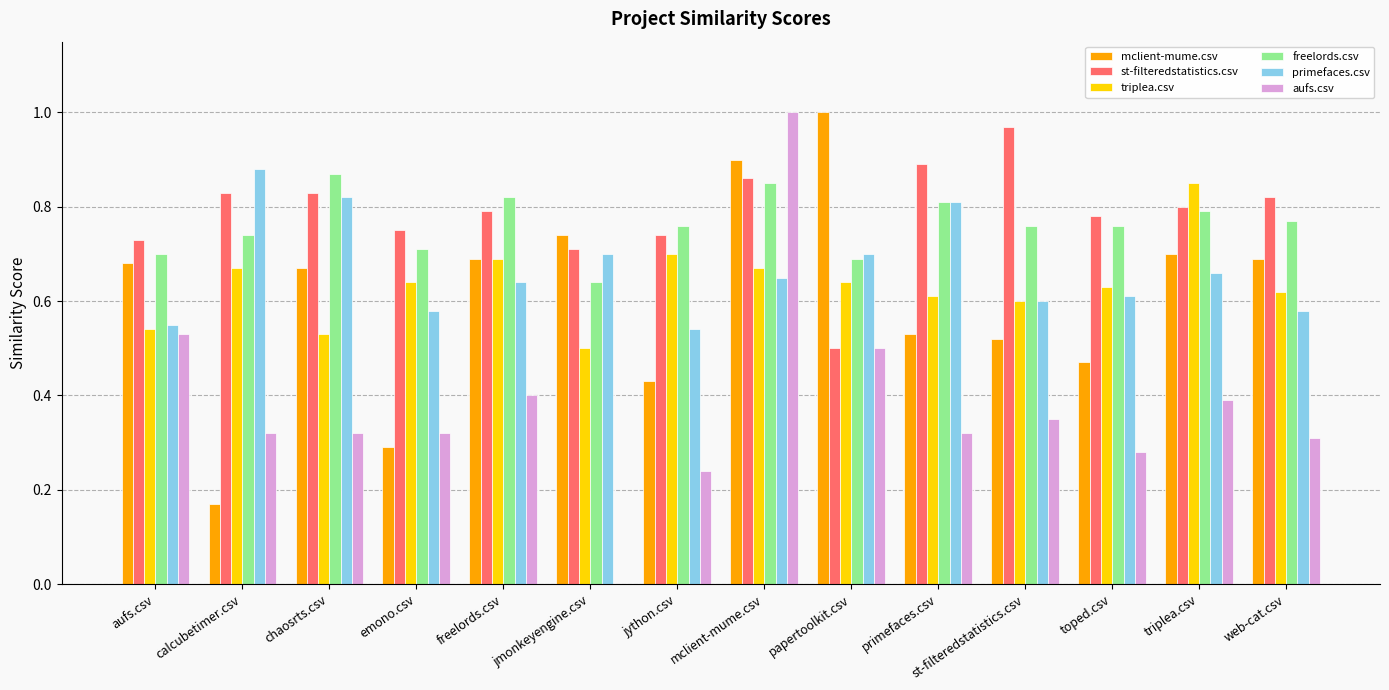

What is the sum of the mclient-mume.csv values at toped.csv and mclient-mume.csv?

1.4